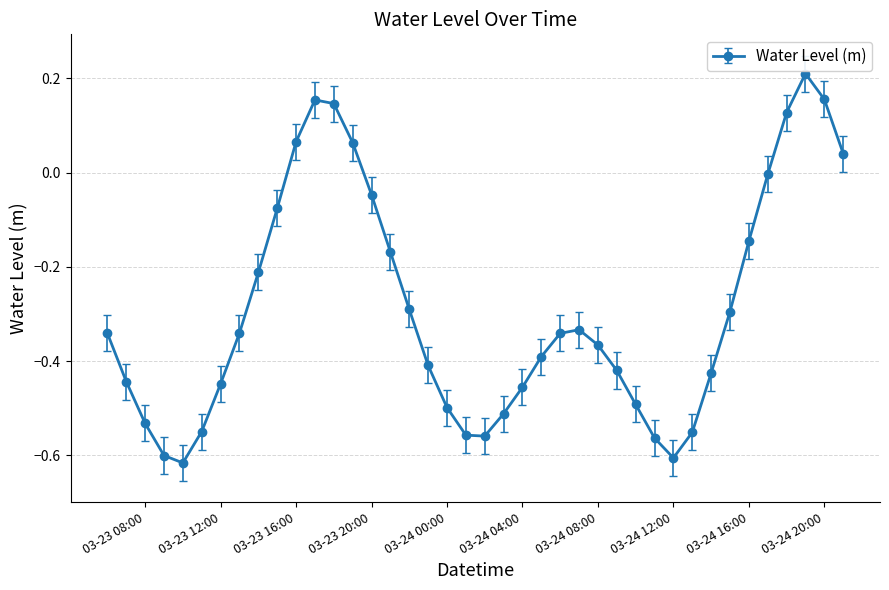

Does the chart display data point markers on the line(s)?

Yes